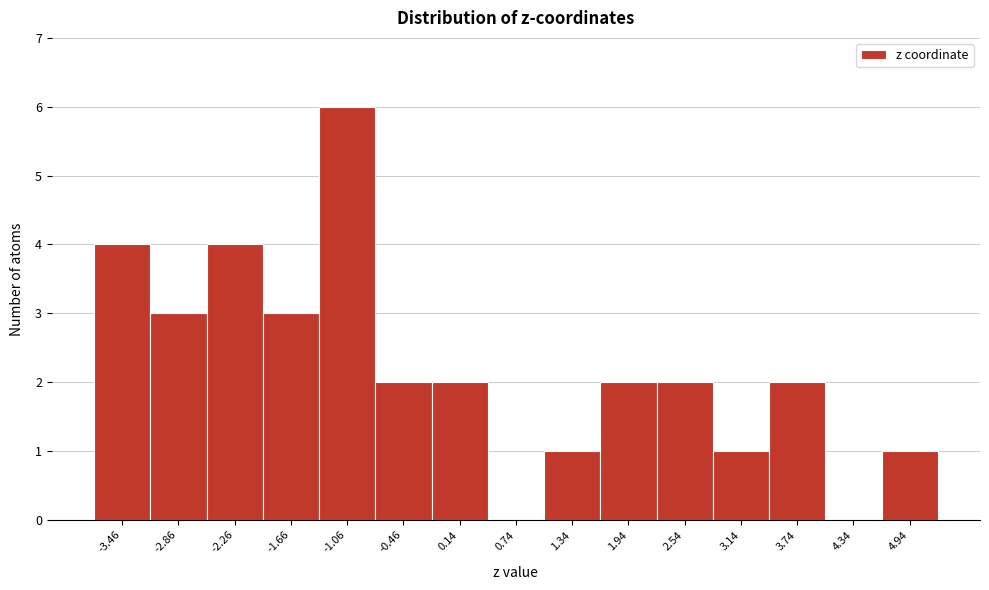

Reading left to right, transcribe all the data shown in this chart.

-3.46=4	-2.86=3	-2.26=4	-1.66=3	-1.06=6	-0.46=2	0.14=2	0.74=0	1.34=1	1.94=2	2.54=2	3.14=1	3.74=2	4.34=0	4.94=1